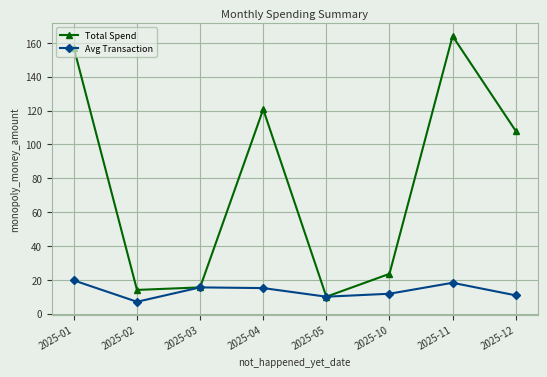

Where is the first local maximum for Total Spend?

2025-04